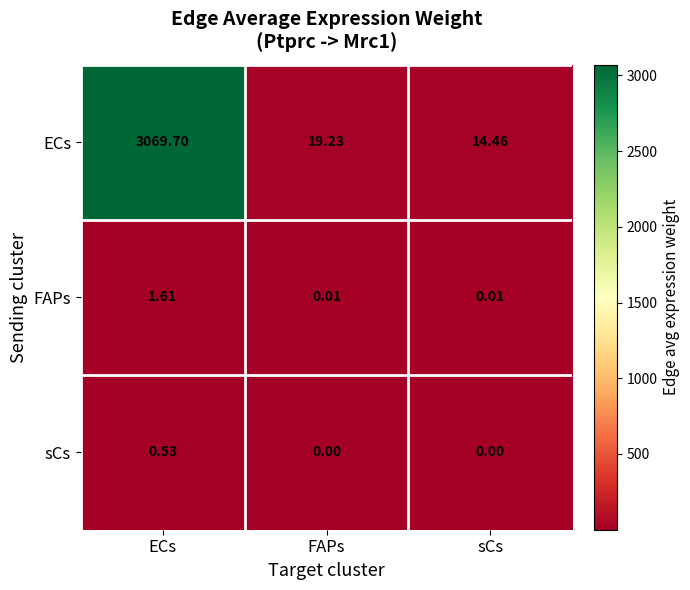

Which series changed the most between ECs and FAPs?

ECs